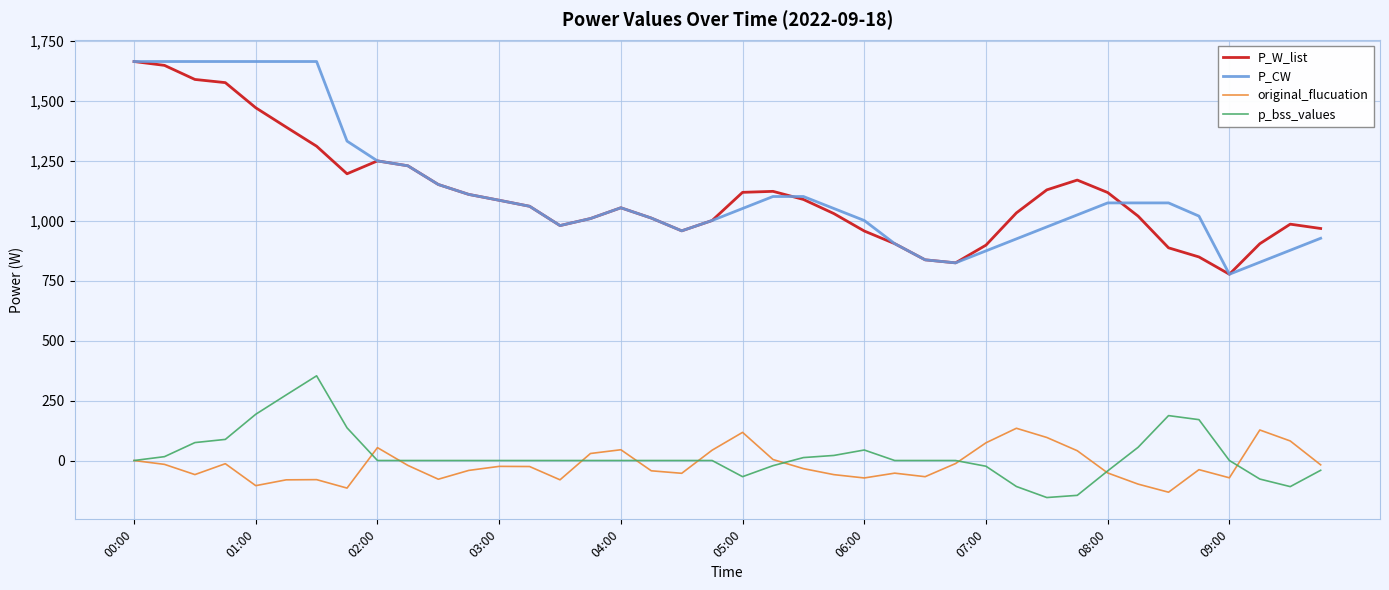

Does the chart have visible grid lines?

Yes